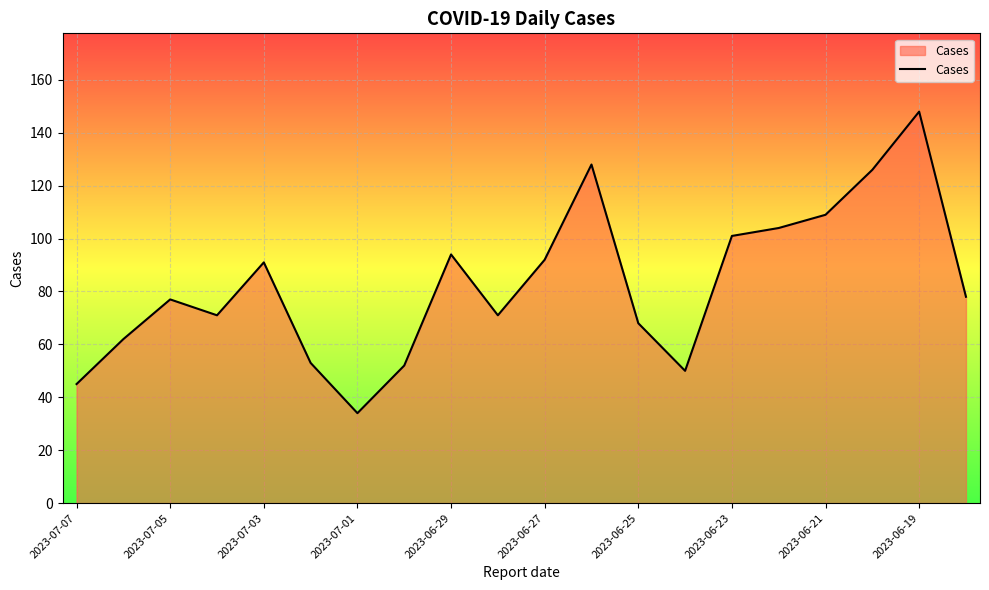

How many categories are shown in the chart?

20